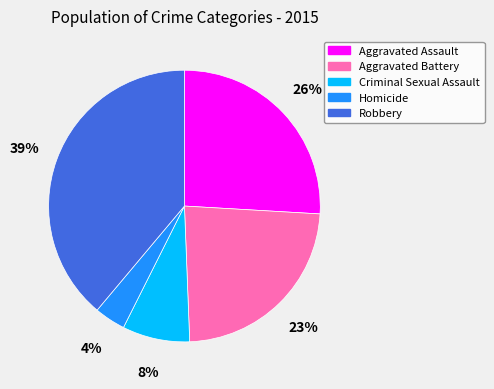

Which has a higher value, Robbery or Aggravated Assault?

Robbery